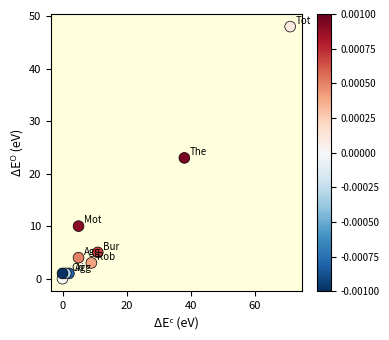

What Y value in the scatter plot is closest to 24?

23